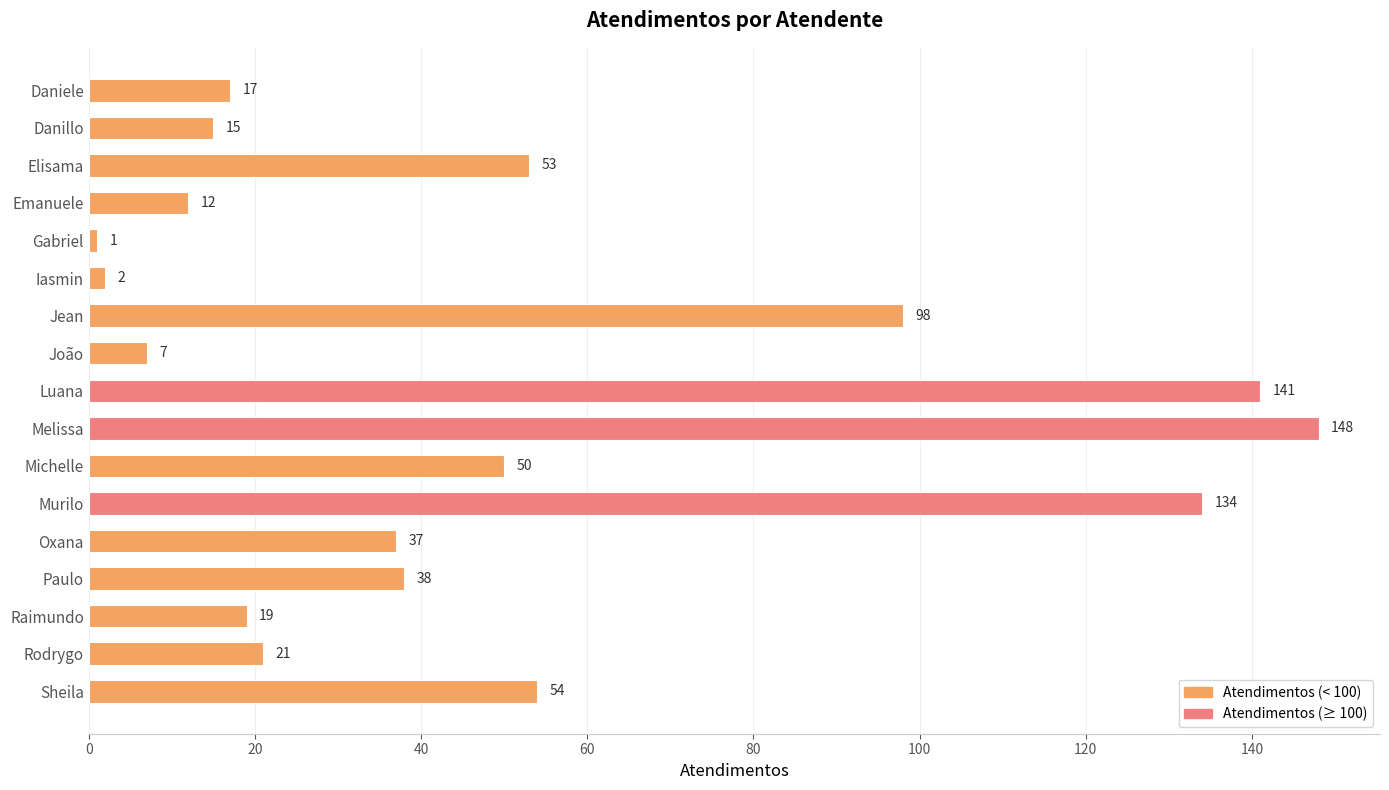

Read the value at Raimundo.

19